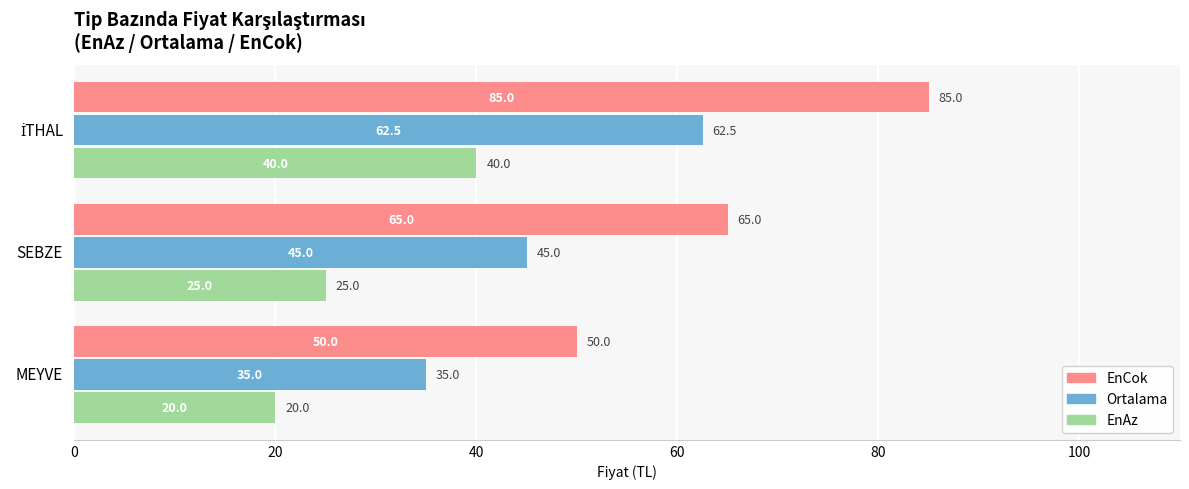

The value of Ortalama at SEBZE is 45.0. True or false?

True